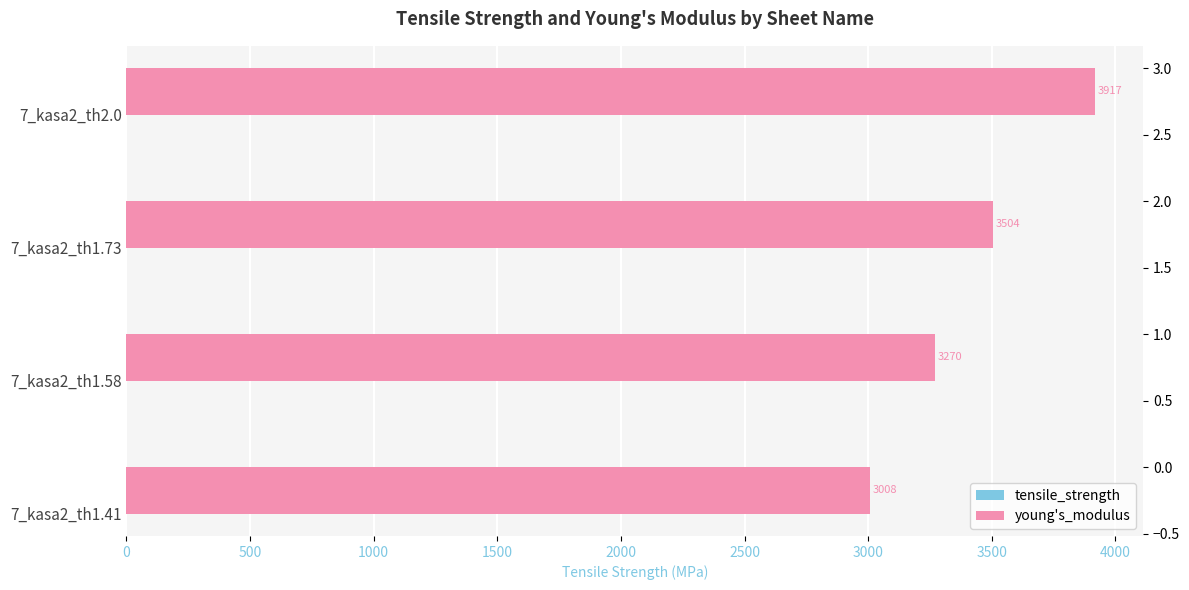

How many tensile_strength values are between 31 and 33?

3